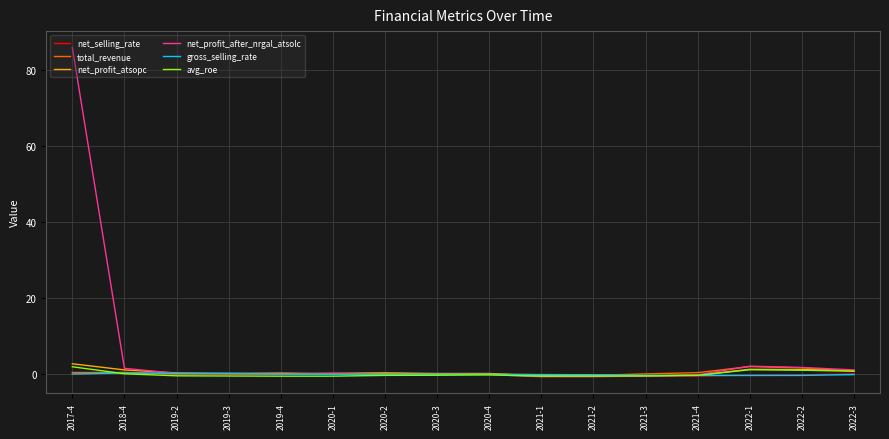

Which series has the largest total across all categories?

net_profit_after_nrgal_atsolc